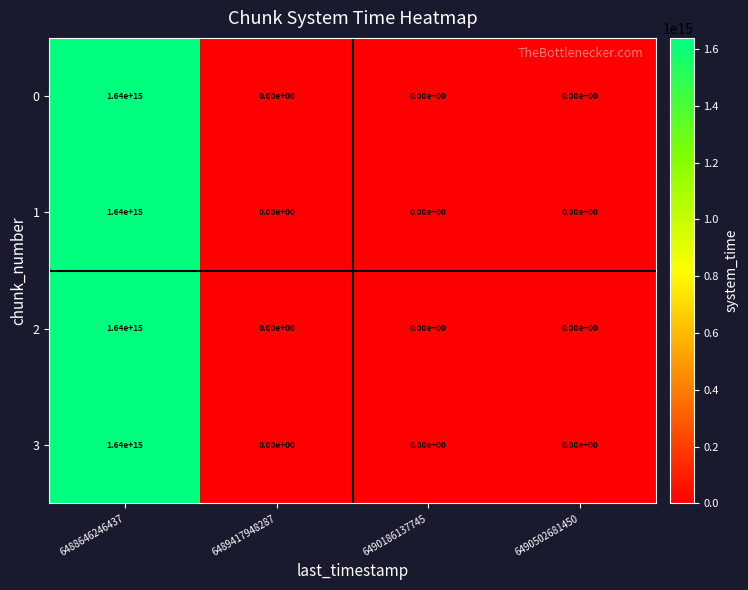

At which category is the sum across all series the highest?

6488646246437